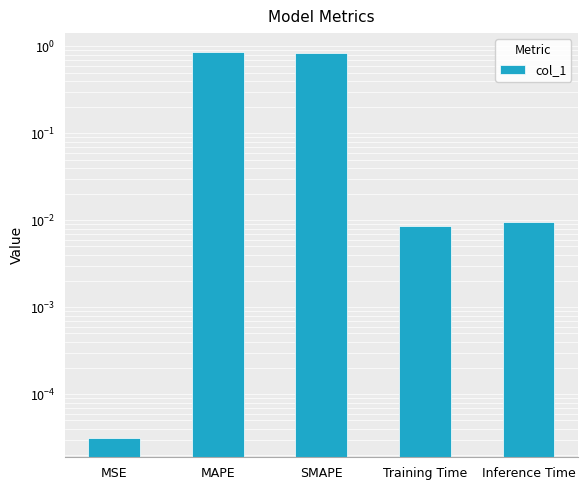

What is the difference between the maximum and minimum values?

0.9